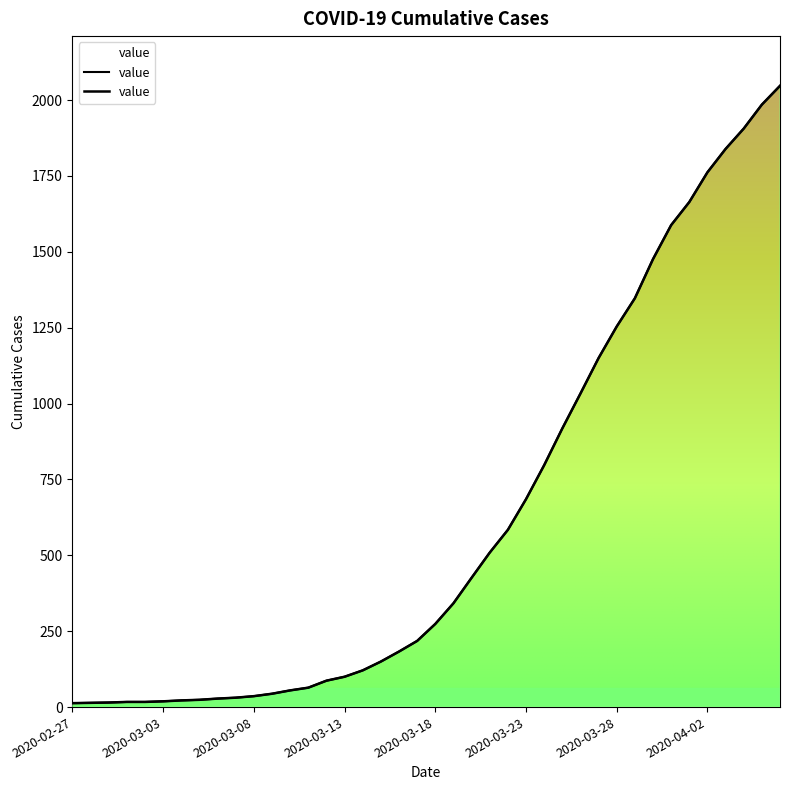

The value at 2020-03-05 is 24. True or false?

True